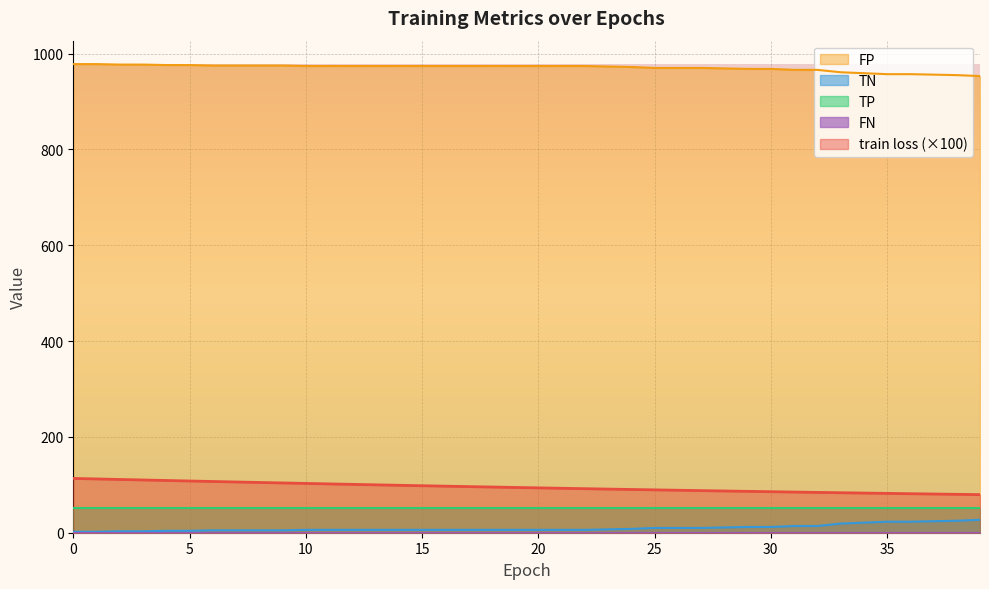

What is the maximum value shown in the chart?

978.0